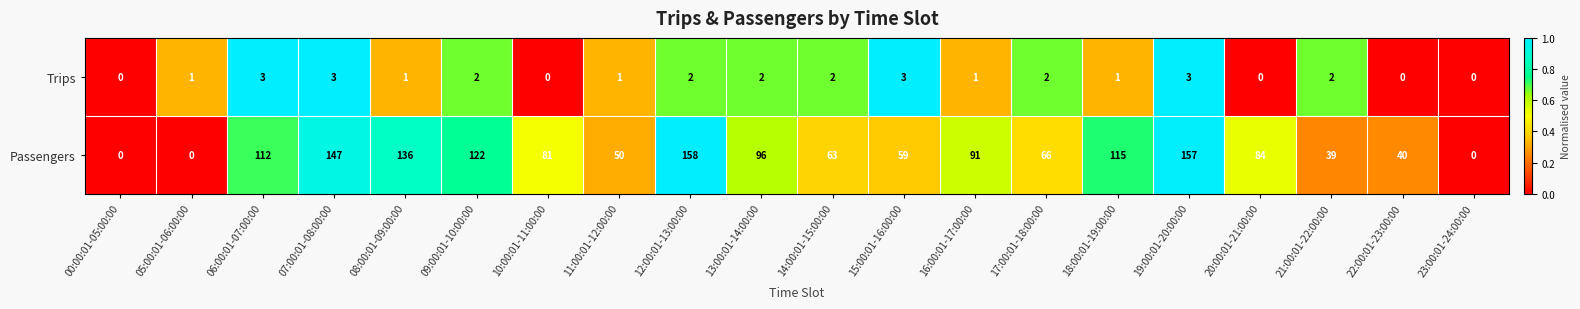

The Trips series shows 1 at 20:00:01-21:00:00. True or false?

False